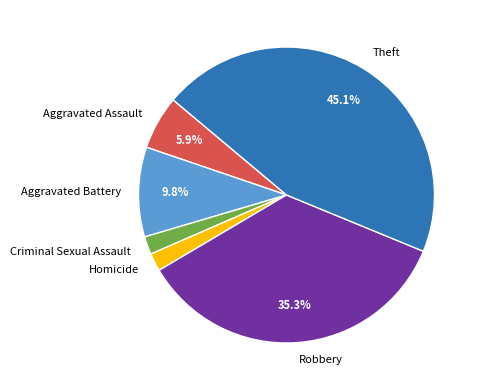

Is the sum of Homicide and Criminal Sexual Assault greater than half?

No